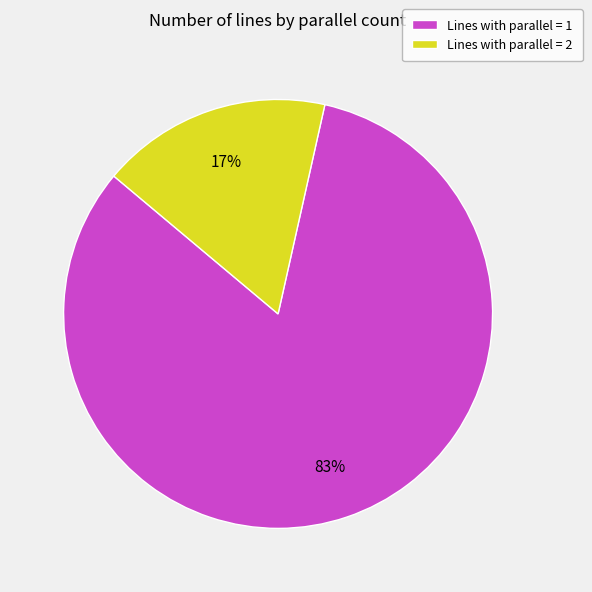

Is there any slice that represents more than half of the pie?

Yes